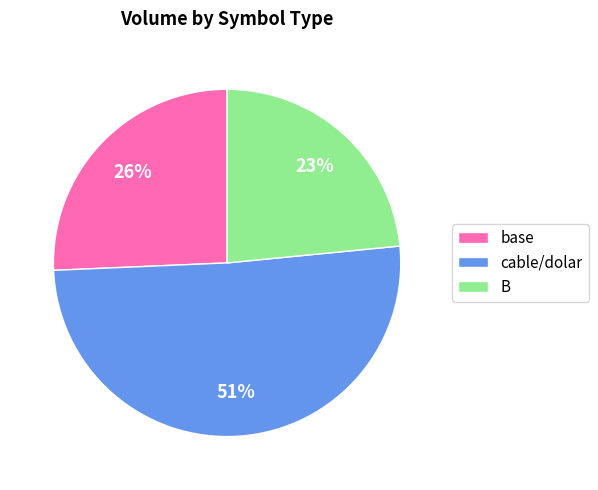

To the nearest percent, what is the average slice percentage?

33%